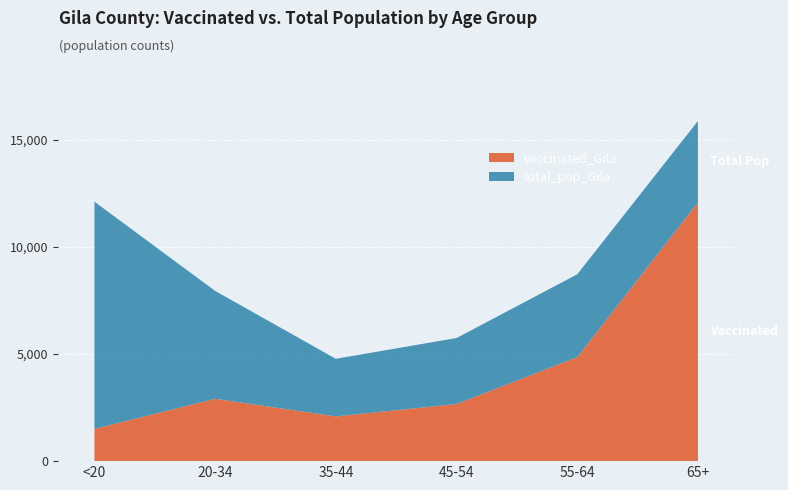

Reading left to right, transcribe all the data shown in this chart.

vaccinated_Gila: <20=1506	20-34=2911	35-44=2087	45-54=2666	55-64=4851	65+=12075
total_pop_Gila: <20=12107	20-34=7943	35-44=4775	45-54=5745	55-64=8718	65+=15871